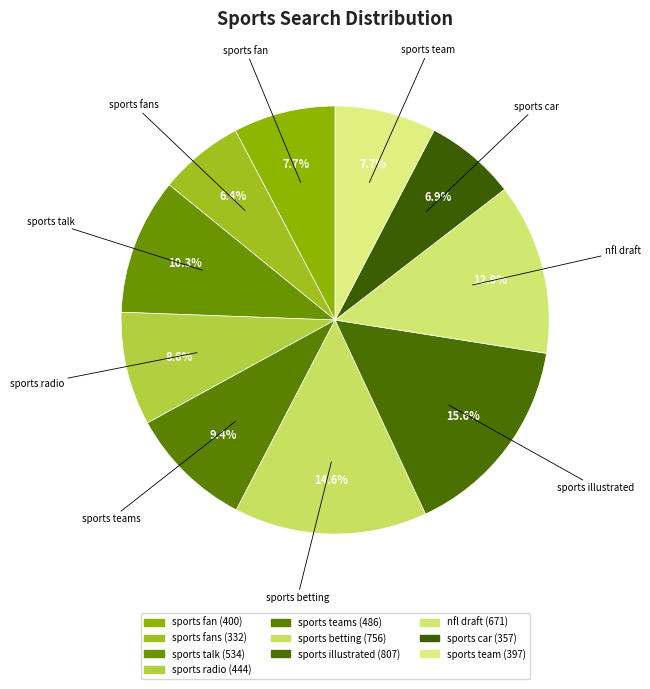

Is it true that sports teams is 9% of the pie?

True